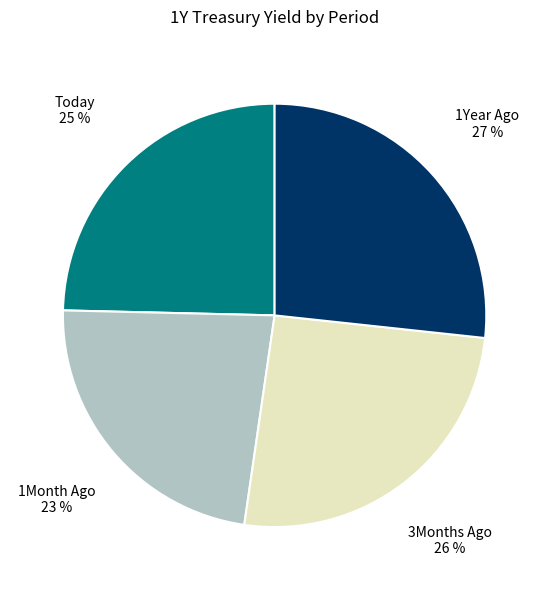

To the nearest percent, what is the difference between the largest and smallest slice percentages?

4%